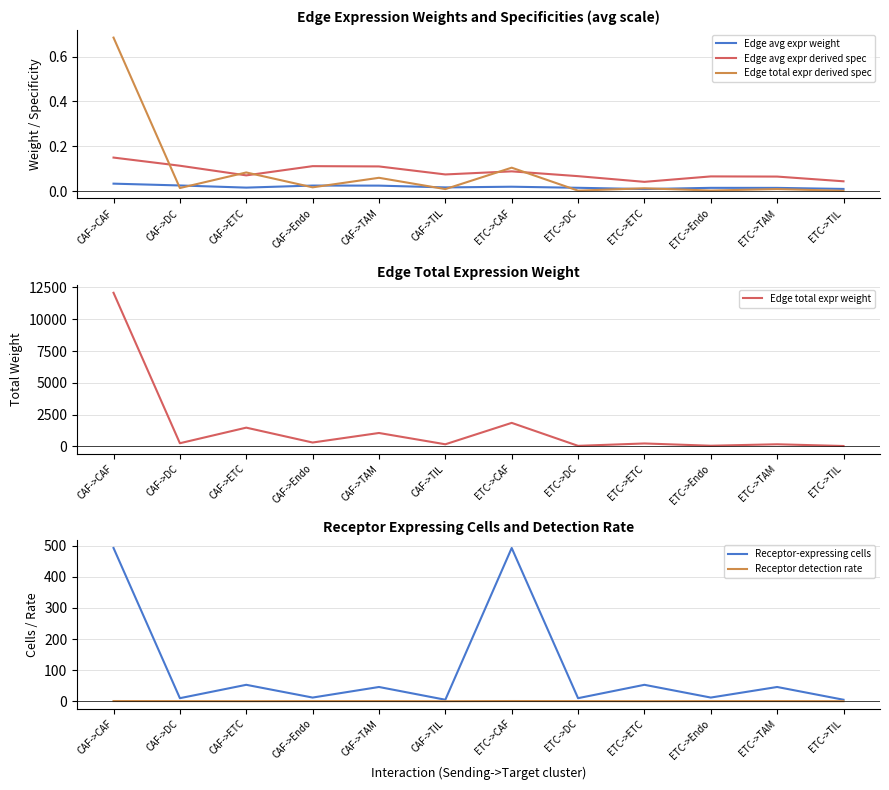

Reading left to right, extract all data points from this chart.

Edge avg expr weight: 0.0	0.0	0.0	0.0	0.0	0.0	0.0	0.0	0.0	0.0	0.0	0.0
Edge avg expr derived spec: 0.1	0.1	0.1	0.1	0.1	0.1	0.1	0.1	0.0	0.1	0.1	0.0
Edge total expr derived spec: 0.7	0.0	0.1	0.0	0.1	0.0	0.1	0.0	0.0	0.0	0.0	0.0
Edge total expr weight: 12080.3	243.0	1468.8	298.7	1048.6	159.6	1844.4	37.1	224.3	45.6	160.1	24.4
Receptor-expressing cells: 493.0	10.0	53.0	12.0	46.0	5.0	493.0	10.0	53.0	12.0	46.0	5.0
Receptor detection rate: 0.8	0.6	0.3	0.6	0.6	0.3	0.8	0.6	0.3	0.6	0.6	0.3